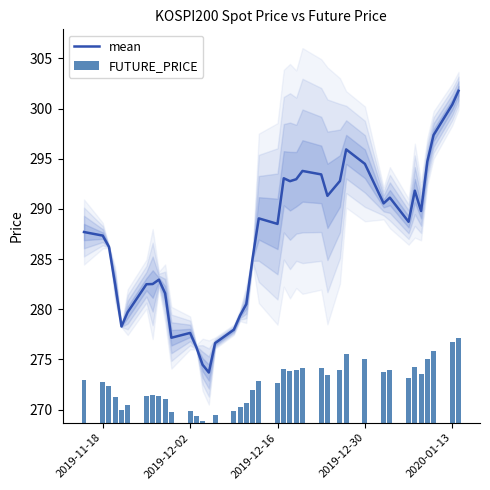

What is the highest value of the mean series?

301.8